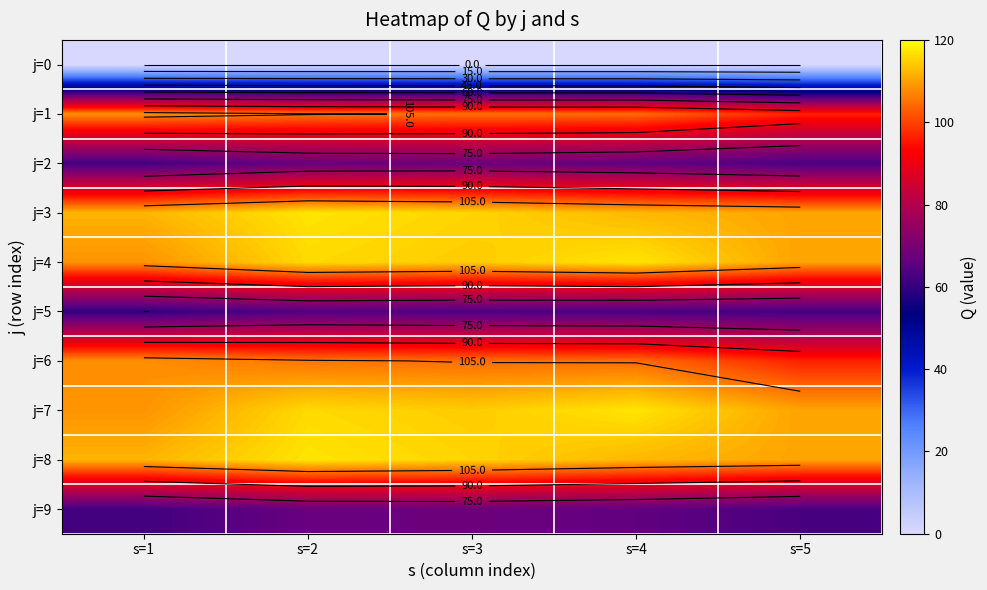

Rank the series at s=4 from lowest to highest value.

j=0, j=5, j=2, j=9, j=1, j=6, j=3, j=8, j=4, j=7